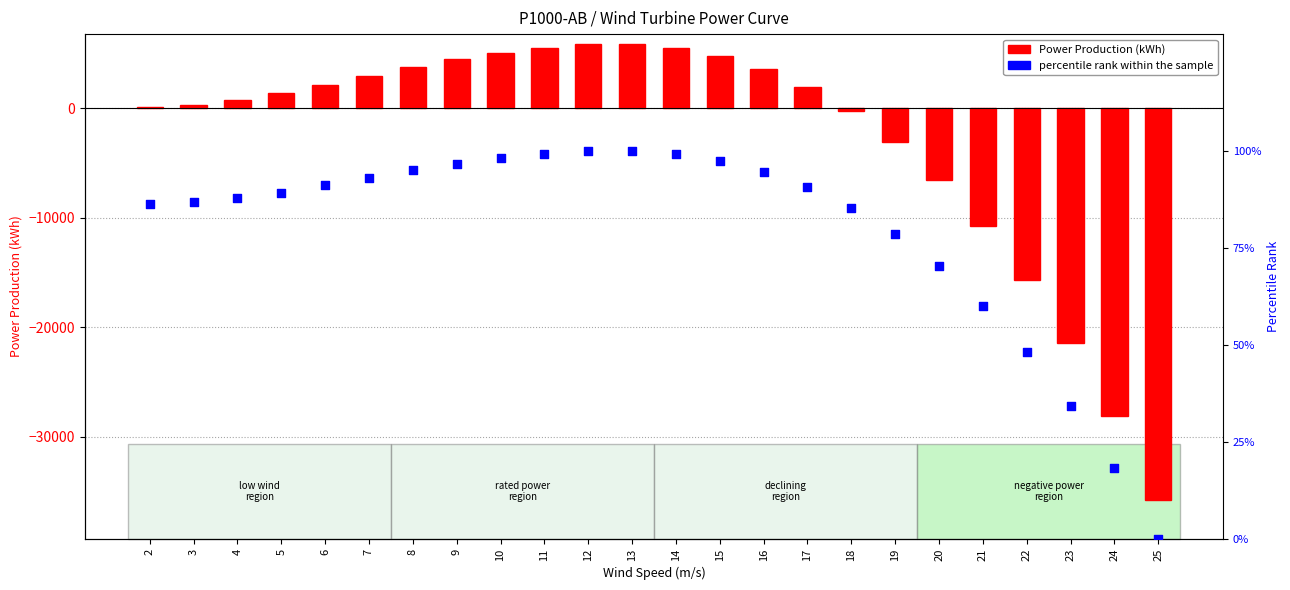

At which category is the sum across all series the highest?

12